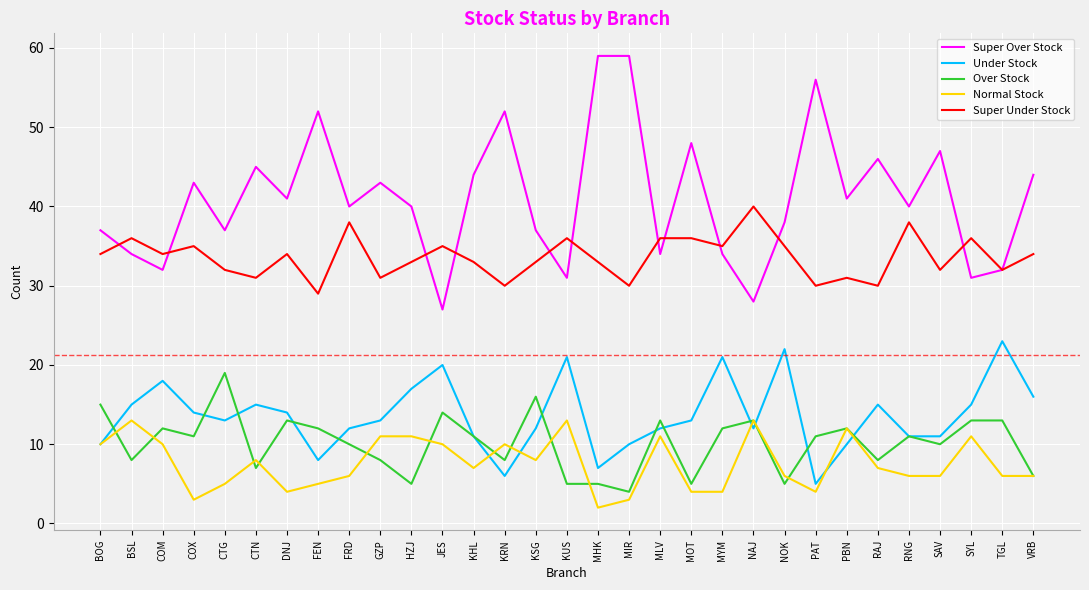

Reading left to right, list all the values displayed in this chart.

Super Over Stock: BOG=37	BSL=34	COM=32	COX=43	CTG=37	CTN=45	DNJ=41	FEN=52	FRD=40	GZP=43	HZJ=40	JES=27	KHL=44	KRN=52	KSG=37	KUS=31	MHK=59	MIR=59	MLV=34	MOT=48	MYM=34	NAJ=28	NOK=38	PAT=56	PBN=41	RAJ=46	RNG=40	SAV=47	SYL=31	TGL=32	VRB=44
Under Stock: BOG=10	BSL=15	COM=18	COX=14	CTG=13	CTN=15	DNJ=14	FEN=8	FRD=12	GZP=13	HZJ=17	JES=20	KHL=11	KRN=6	KSG=12	KUS=21	MHK=7	MIR=10	MLV=12	MOT=13	MYM=21	NAJ=12	NOK=22	PAT=5	PBN=10	RAJ=15	RNG=11	SAV=11	SYL=15	TGL=23	VRB=16
Over Stock: BOG=15	BSL=8	COM=12	COX=11	CTG=19	CTN=7	DNJ=13	FEN=12	FRD=10	GZP=8	HZJ=5	JES=14	KHL=11	KRN=8	KSG=16	KUS=5	MHK=5	MIR=4	MLV=13	MOT=5	MYM=12	NAJ=13	NOK=5	PAT=11	PBN=12	RAJ=8	RNG=11	SAV=10	SYL=13	TGL=13	VRB=6
Normal Stock: BOG=10	BSL=13	COM=10	COX=3	CTG=5	CTN=8	DNJ=4	FEN=5	FRD=6	GZP=11	HZJ=11	JES=10	KHL=7	KRN=10	KSG=8	KUS=13	MHK=2	MIR=3	MLV=11	MOT=4	MYM=4	NAJ=13	NOK=6	PAT=4	PBN=12	RAJ=7	RNG=6	SAV=6	SYL=11	TGL=6	VRB=6
Super Under Stock: BOG=34	BSL=36	COM=34	COX=35	CTG=32	CTN=31	DNJ=34	FEN=29	FRD=38	GZP=31	HZJ=33	JES=35	KHL=33	KRN=30	KSG=33	KUS=36	MHK=33	MIR=30	MLV=36	MOT=36	MYM=35	NAJ=40	NOK=35	PAT=30	PBN=31	RAJ=30	RNG=38	SAV=32	SYL=36	TGL=32	VRB=34